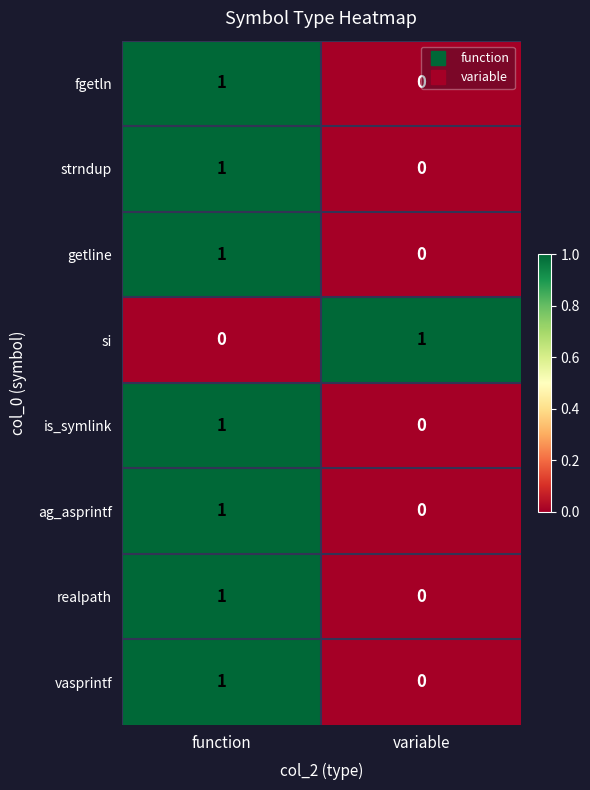

Which category has the lowest value in the getline series?

variable